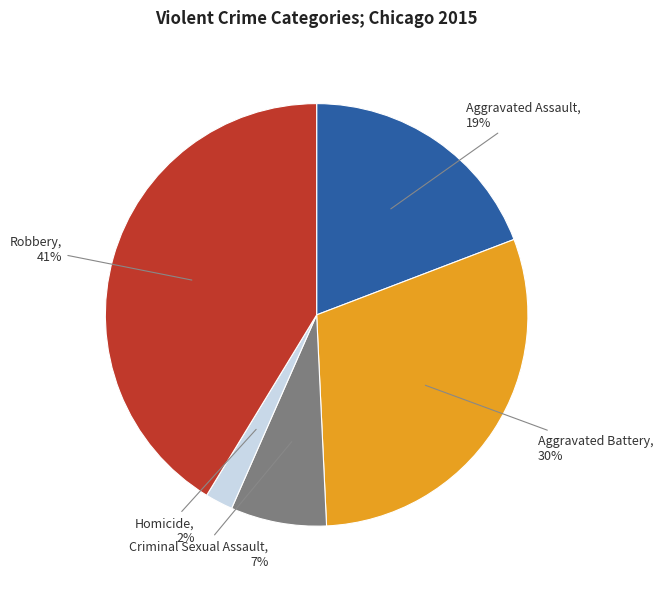

To the nearest percent, what is the average slice percentage?

20%